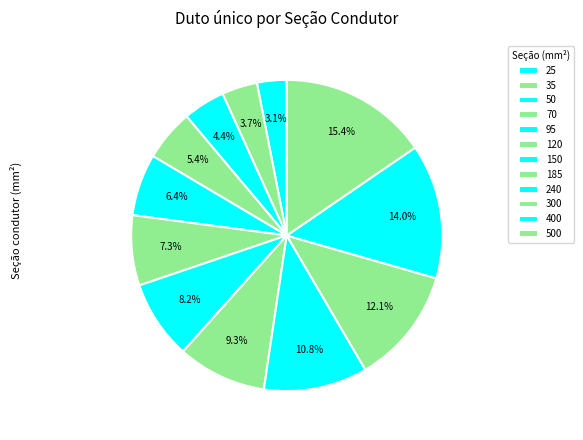

The 120 slice represents 7% of the pie. True or false?

True